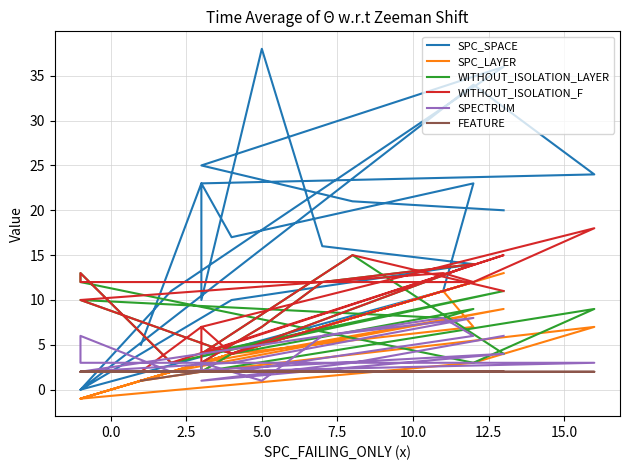

Where do SPC_SPACE and WITHOUT_ISOLATION_LAYER first cross each other?

7.5 and 10.0